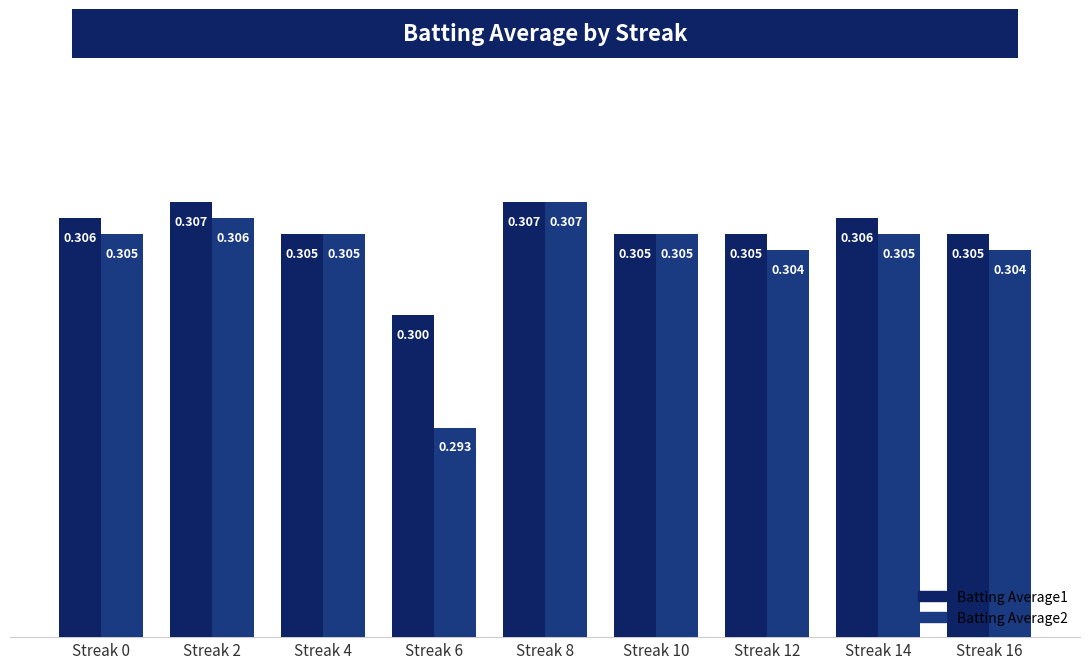

What are all the series names shown in the legend?

Batting Average1, Batting Average2